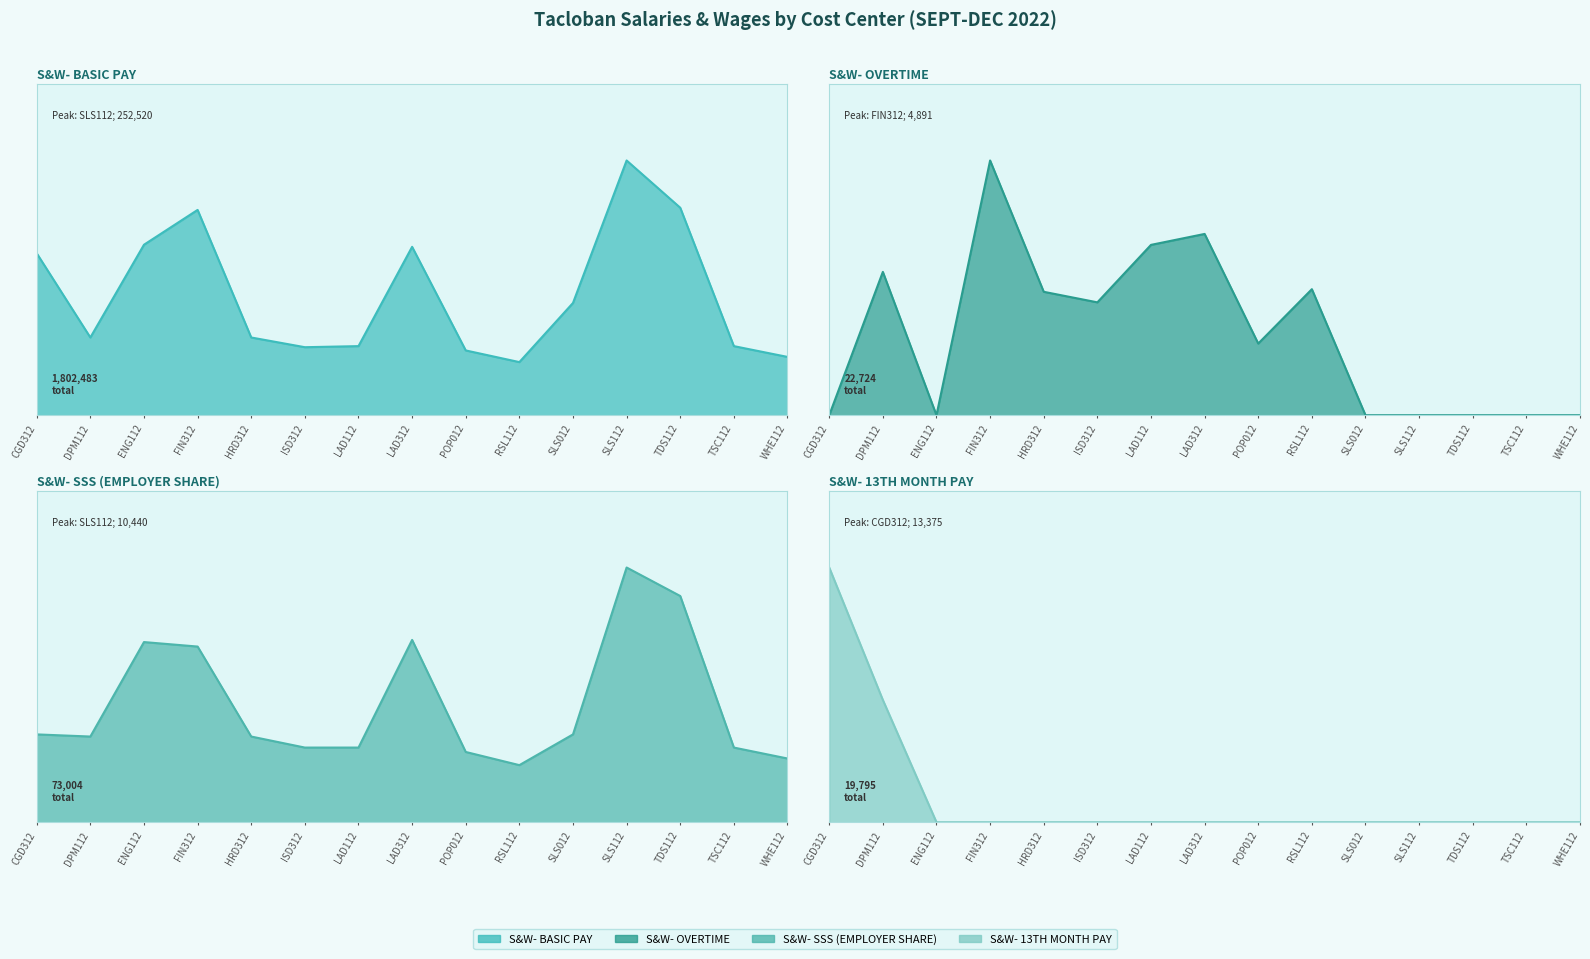

How many values in the S&W- OVERTIME line series exceed 1375?

8